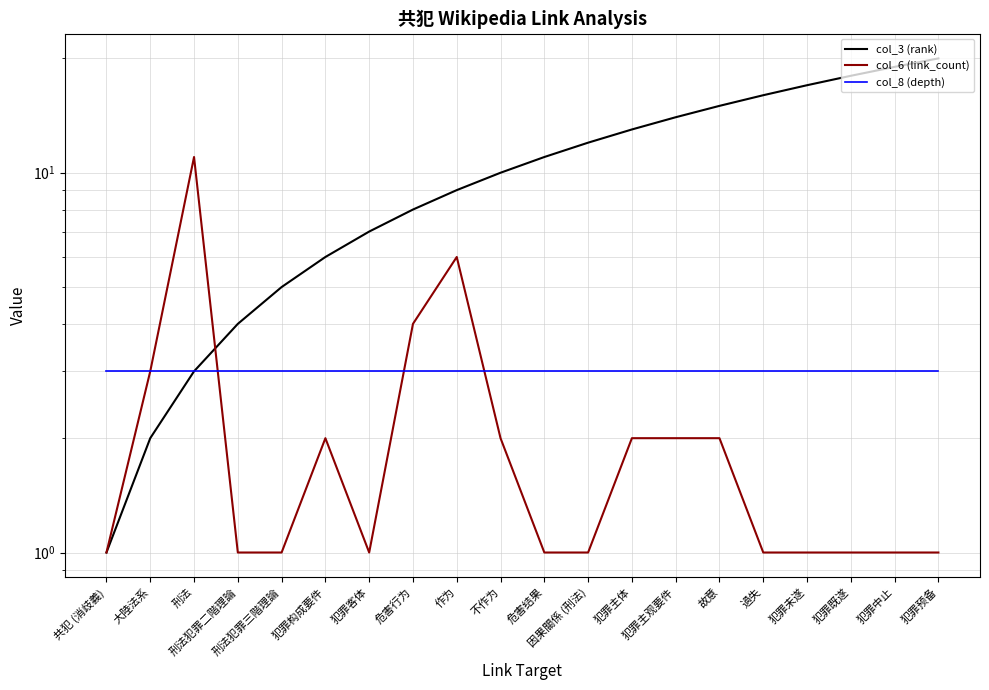

Reading left to right, transcribe all the data shown in this chart.

col_3 (rank): 1	2	3	4	5	6	7	8	9	10	11	12	13	14	15	16	17	18	19	20
col_6 (link_count): 1	3	11	1	1	2	1	4	6	2	1	1	2	2	2	1	1	1	1	1
col_8 (depth): 3	3	3	3	3	3	3	3	3	3	3	3	3	3	3	3	3	3	3	3